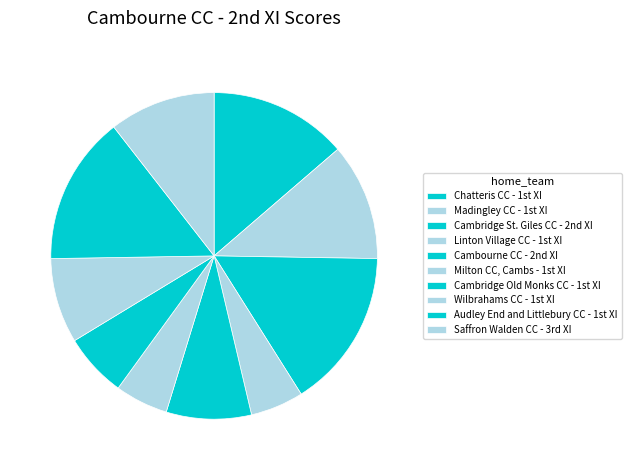

How many slices are in this pie chart?

10